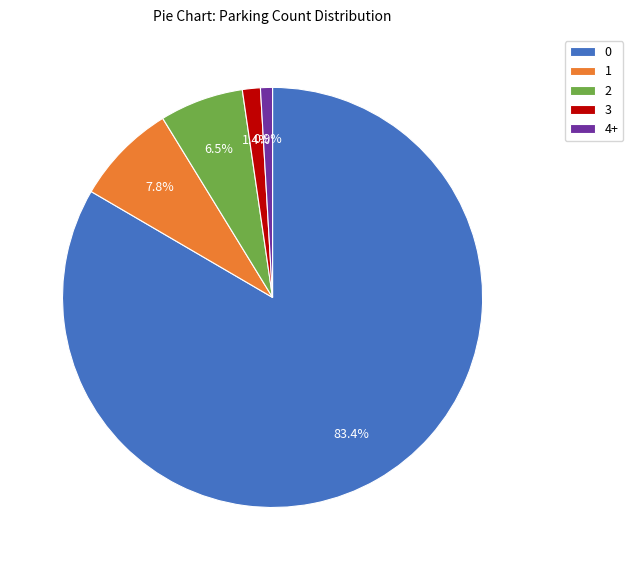

What is the total percentage of 4+ and 3?

2.3%